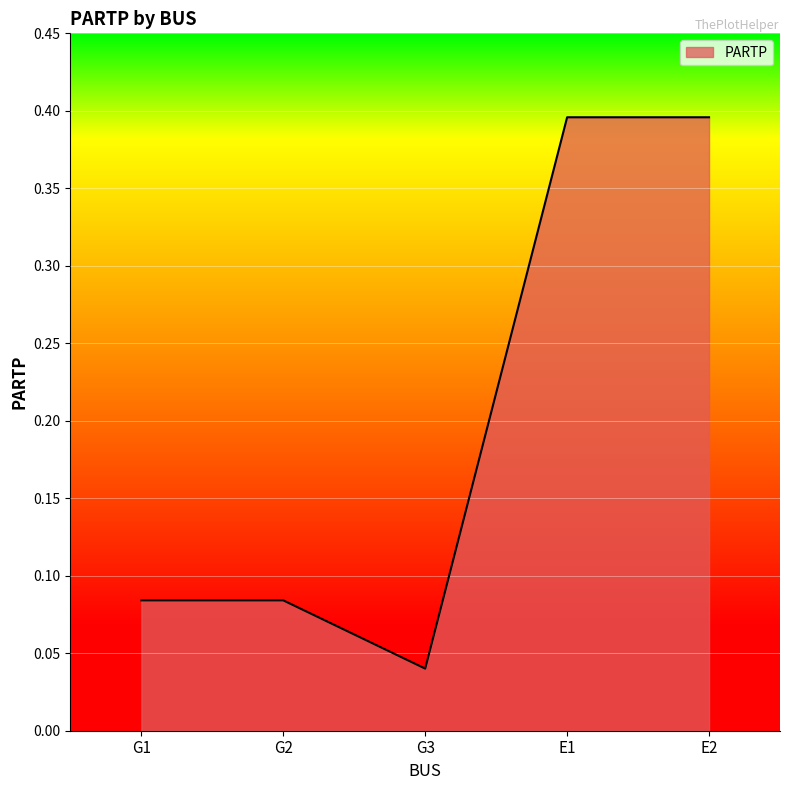

Is it true that the value at E1 is 0.4?

True